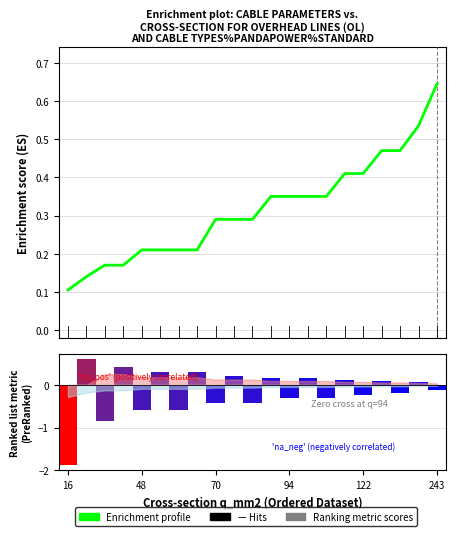

What is the change in value from 9 to 18?

+0.2